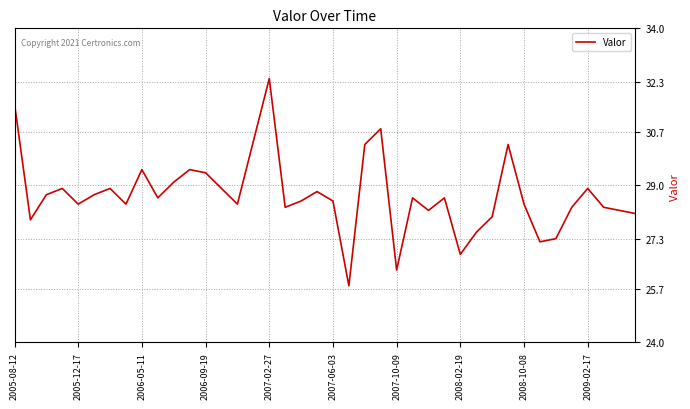

What is the smallest value displayed?

25.8